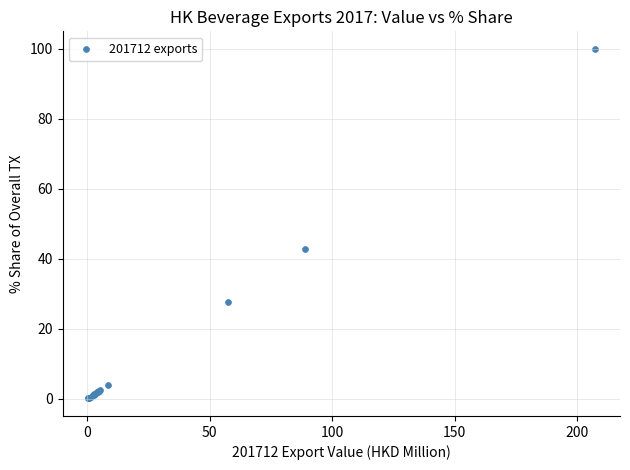

What Y value in the scatter plot is closest to 50?

42.9